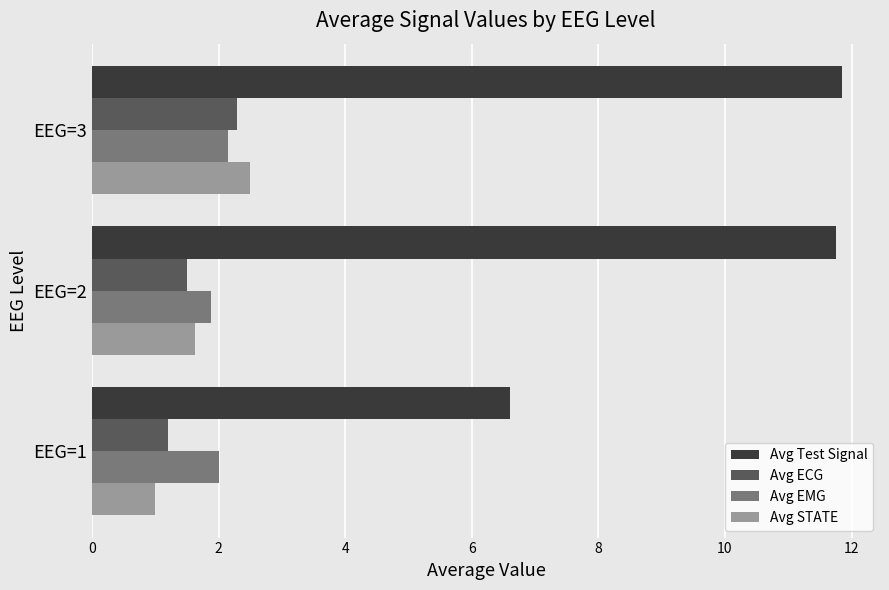

Read the Avg ECG value at EEG=3.

2.3